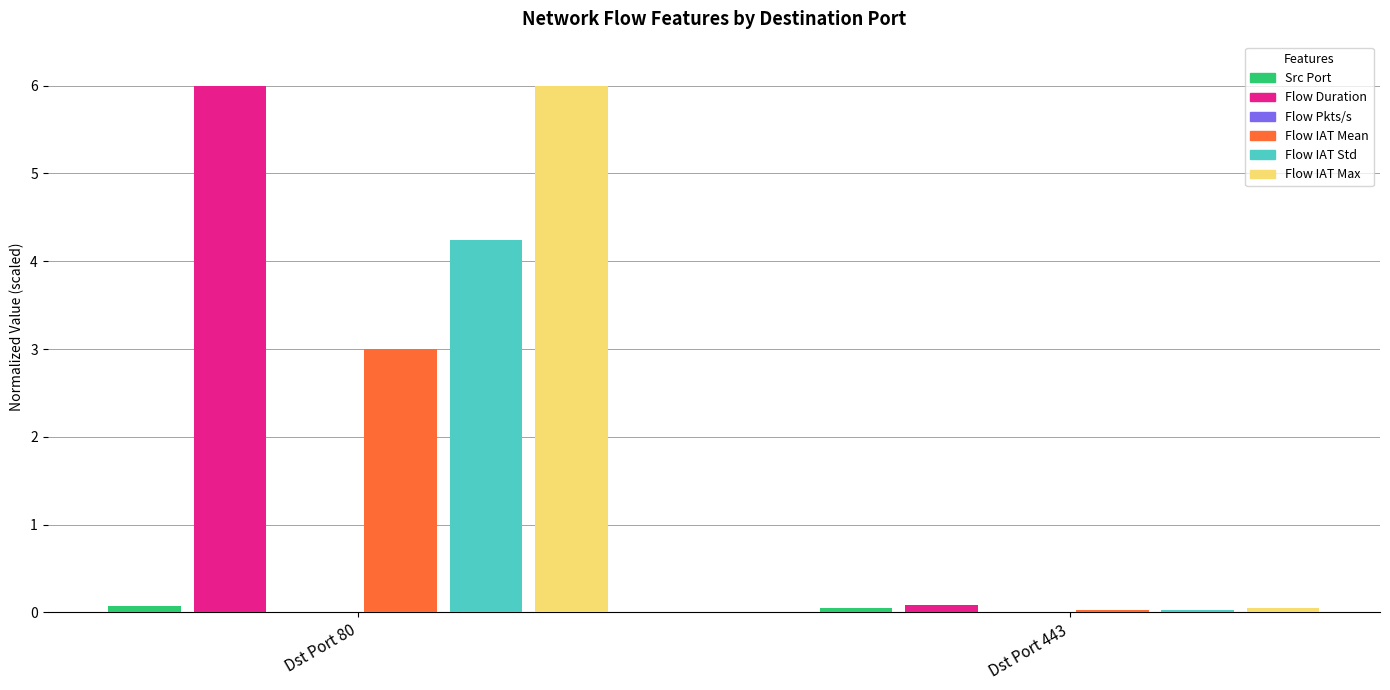

Where does the Flow IAT Std series first go above 4?

Dst Port 80